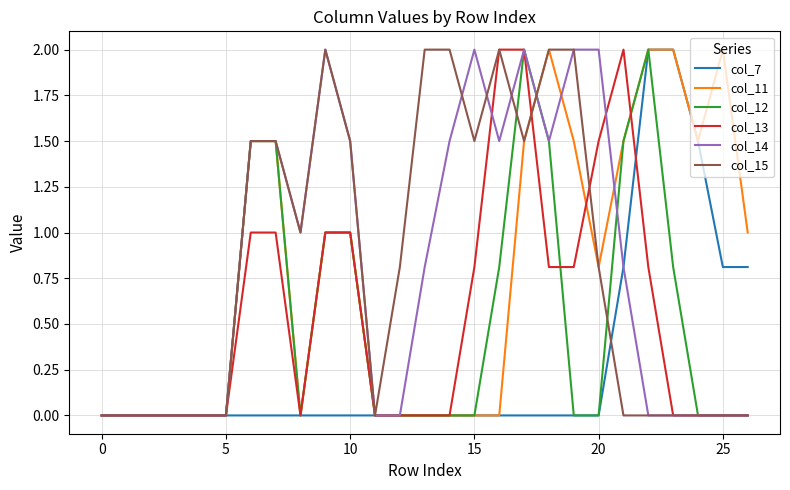

What is the highest value of the col_13 series?

2.0